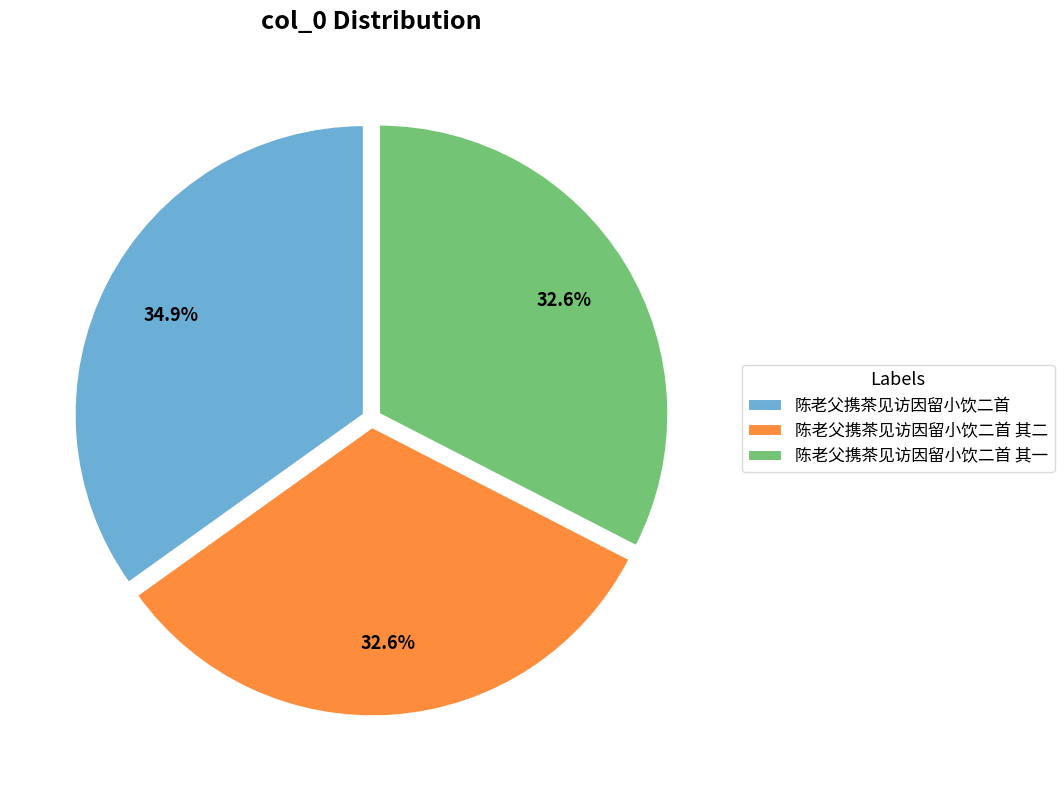

How many slices are in this pie chart?

3